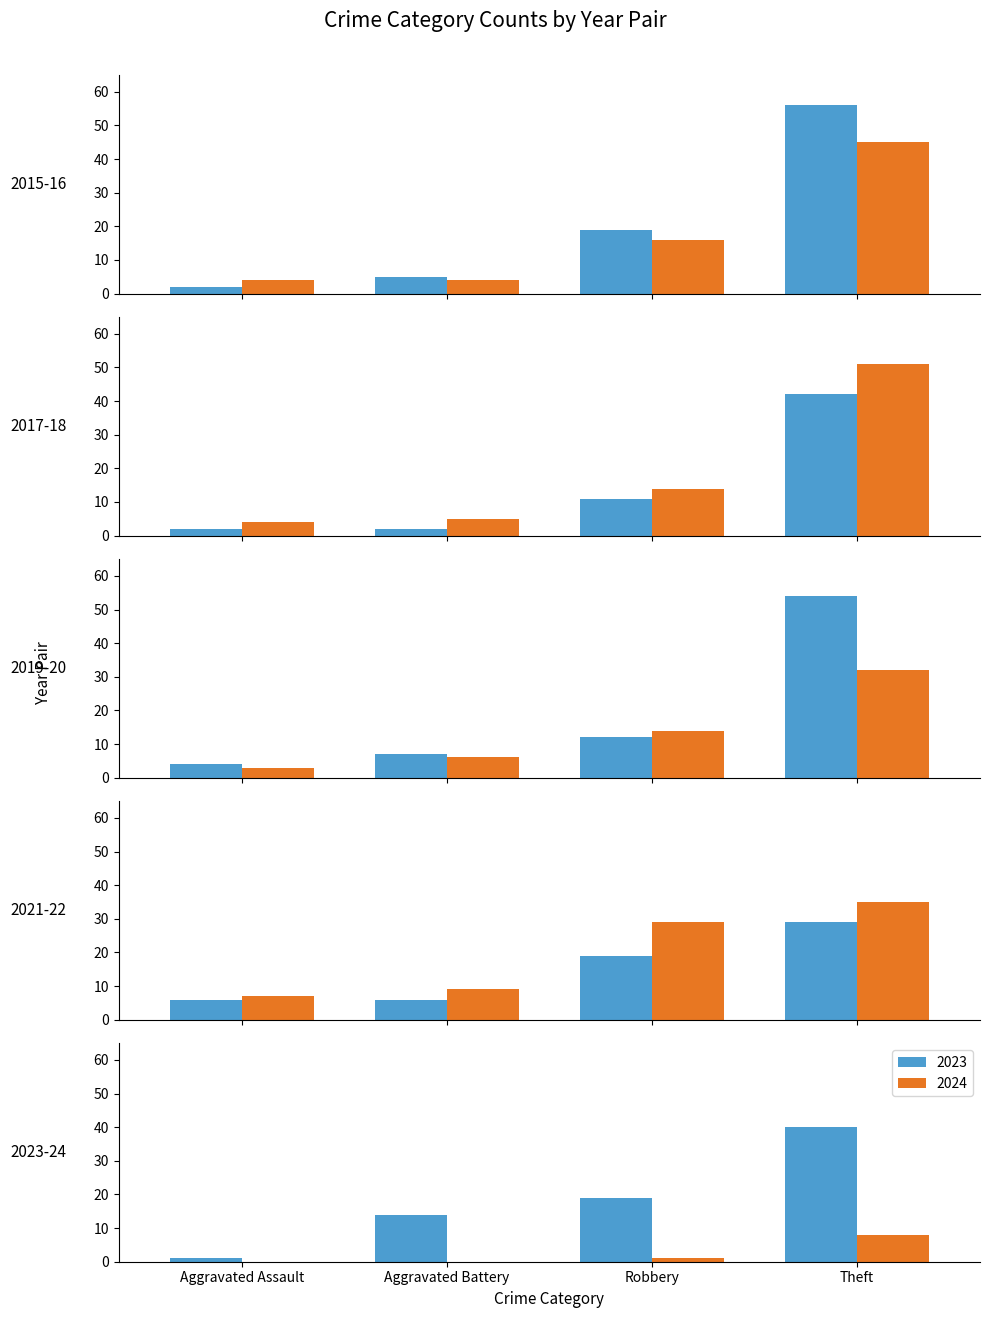

Is the value of 2023 at Aggravated Assault greater than the value of 2024 at Theft?

No